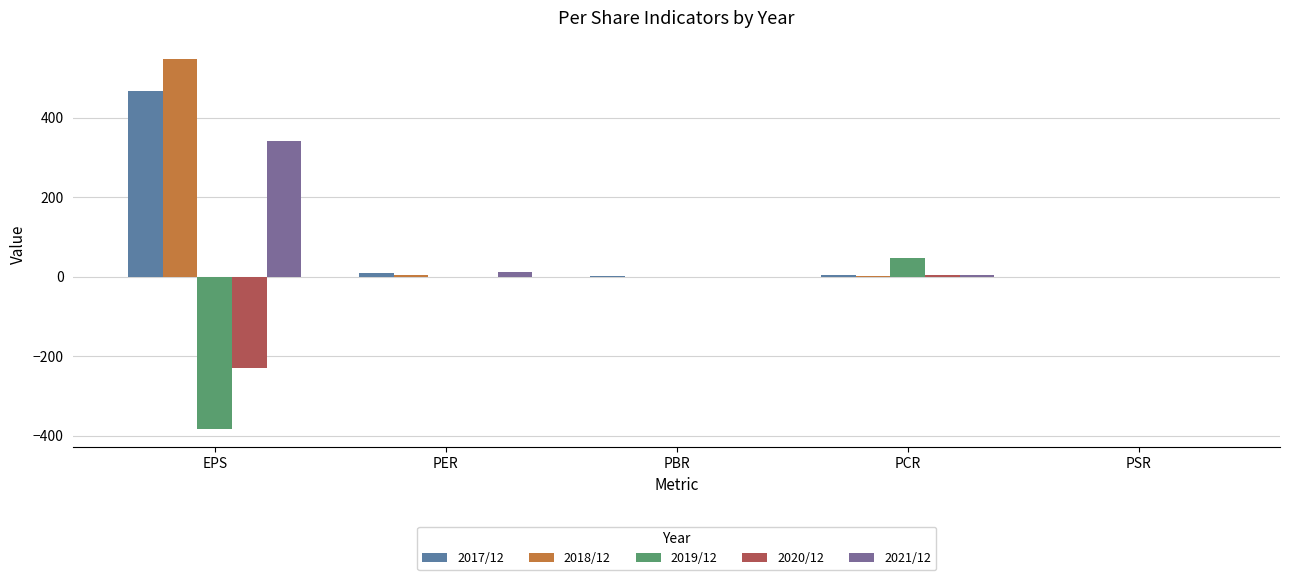

The value of 2020/12 at PBR is 0.4. True or false?

True